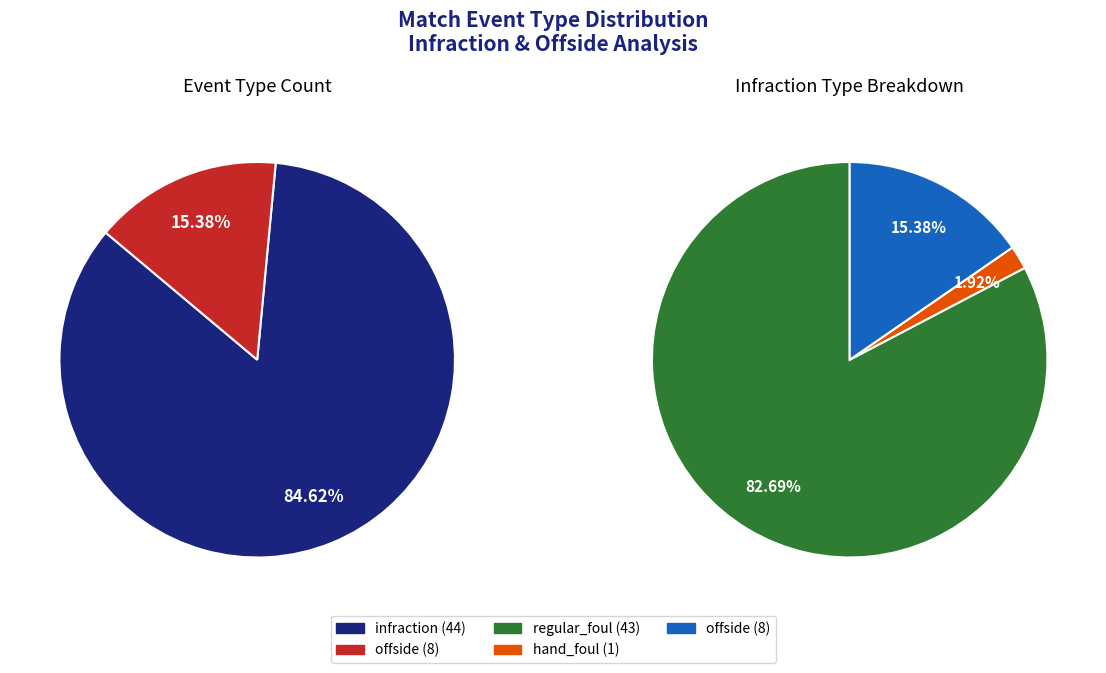

Which category has the smallest portion of the pie?

offside